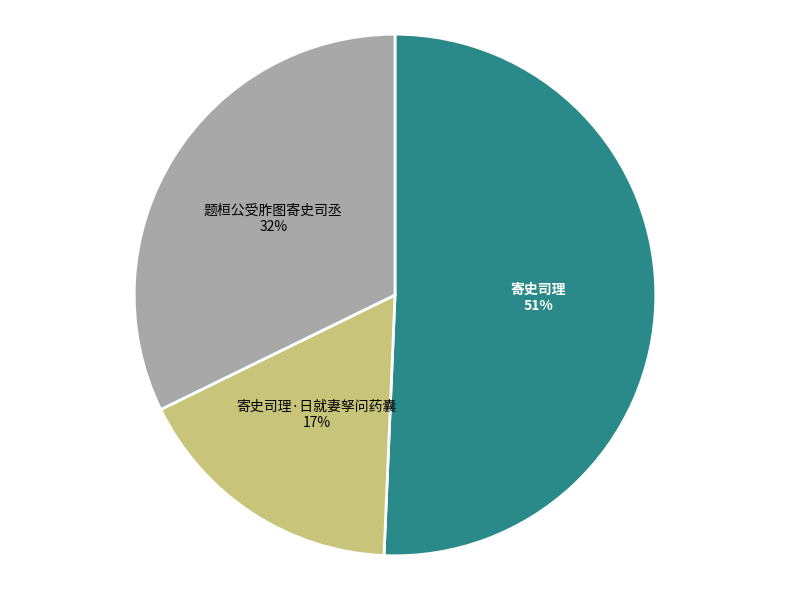

What is the largest slice in the pie chart?

寄史司理